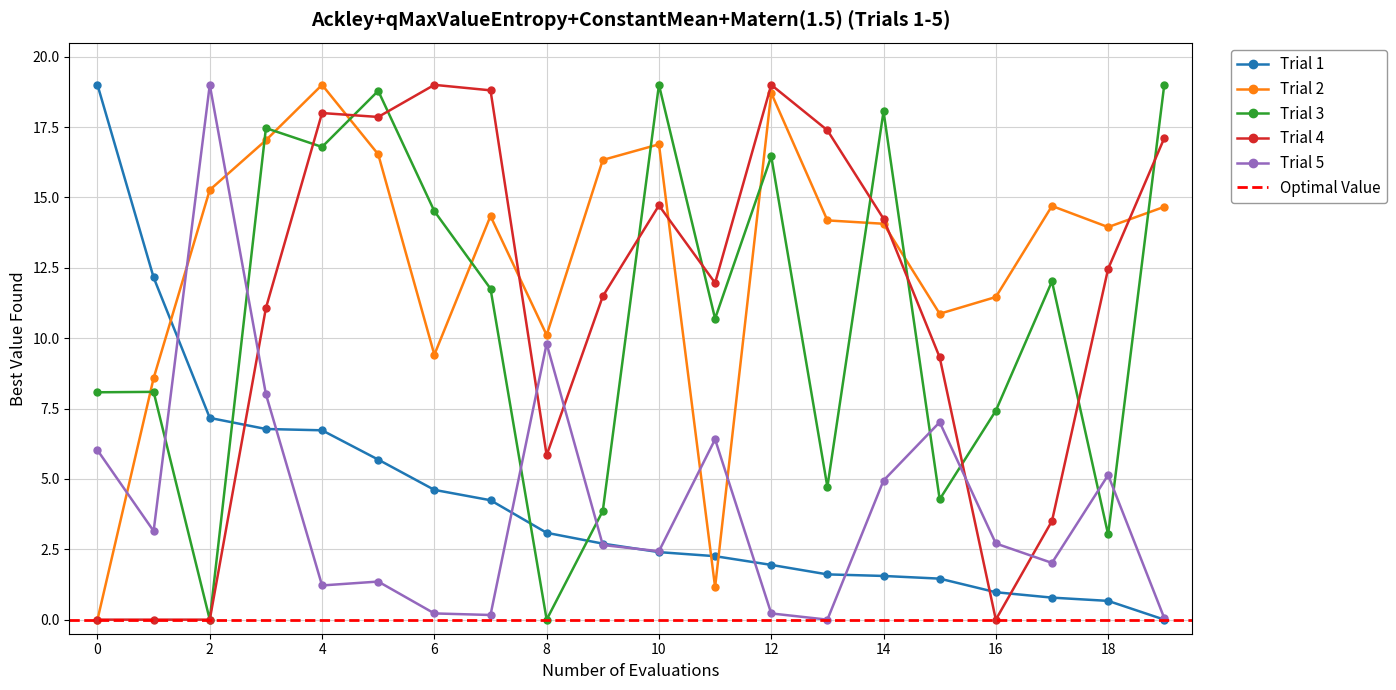

What is the spread (max minus min) of values at 5?

17.4